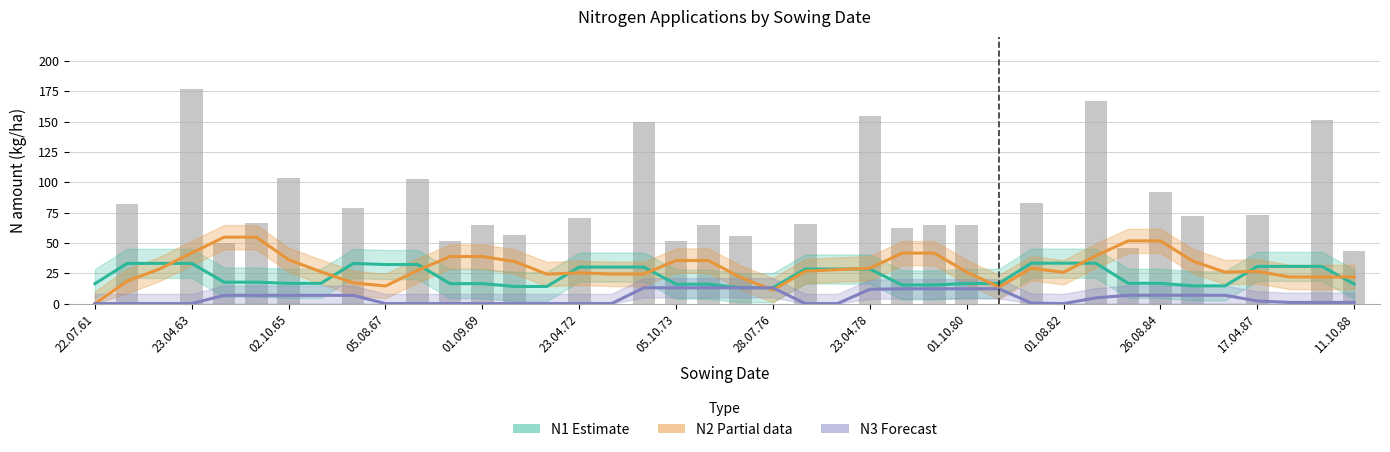

What is the difference between the N1 (Estimate) values at 25 and 26.08.84?

1.1